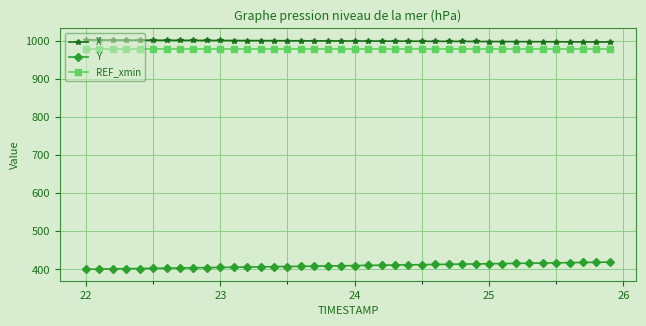

At how many categories does at least one series exceed 662?

40